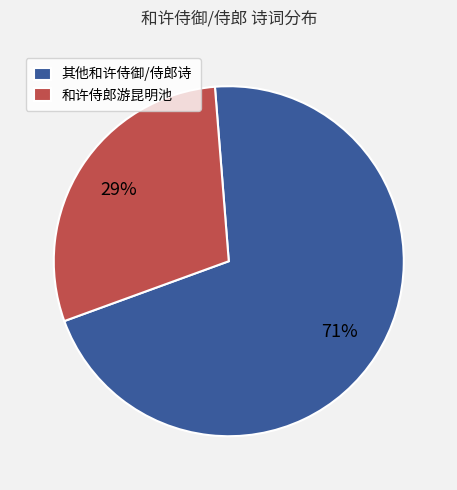

Does 和许侍郎游昆明池 represent more than half of the total?

No